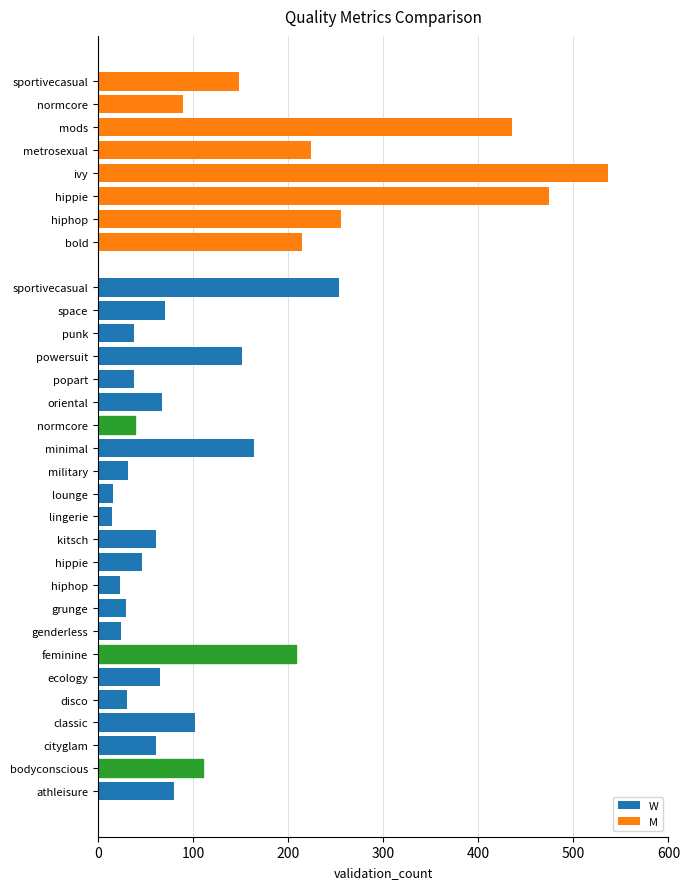

What is the value of the 1st bar from the left?

215